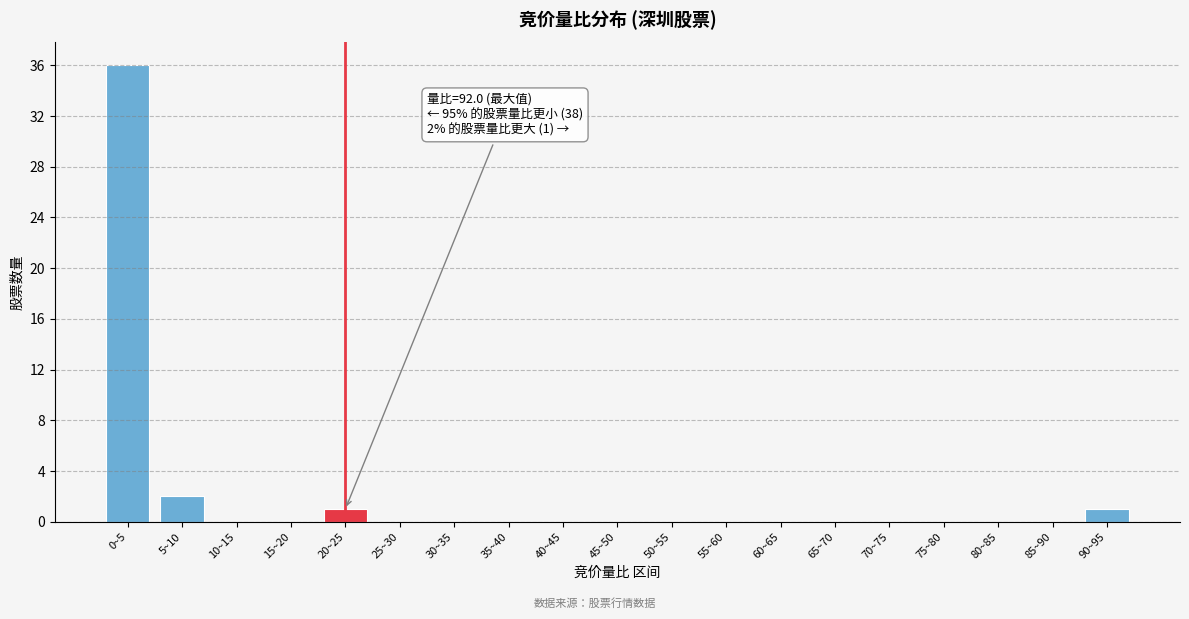

Reading right to left, list all the values displayed in this chart.

90~95=1	85~90=0	80~85=0	75~80=0	70~75=0	65~70=0	60~65=0	55~60=0	50~55=0	45~50=0	40~45=0	35~40=0	30~35=0	25~30=0	20~25=1	15~20=0	10~15=0	5~10=2	0~5=36